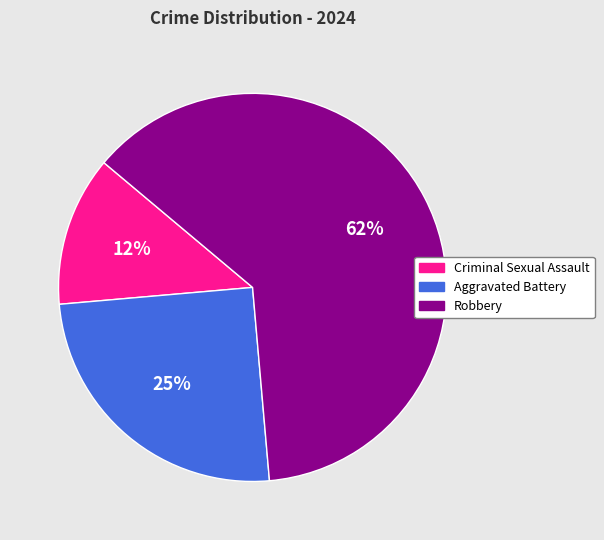

Which category accounts for the majority?

Robbery